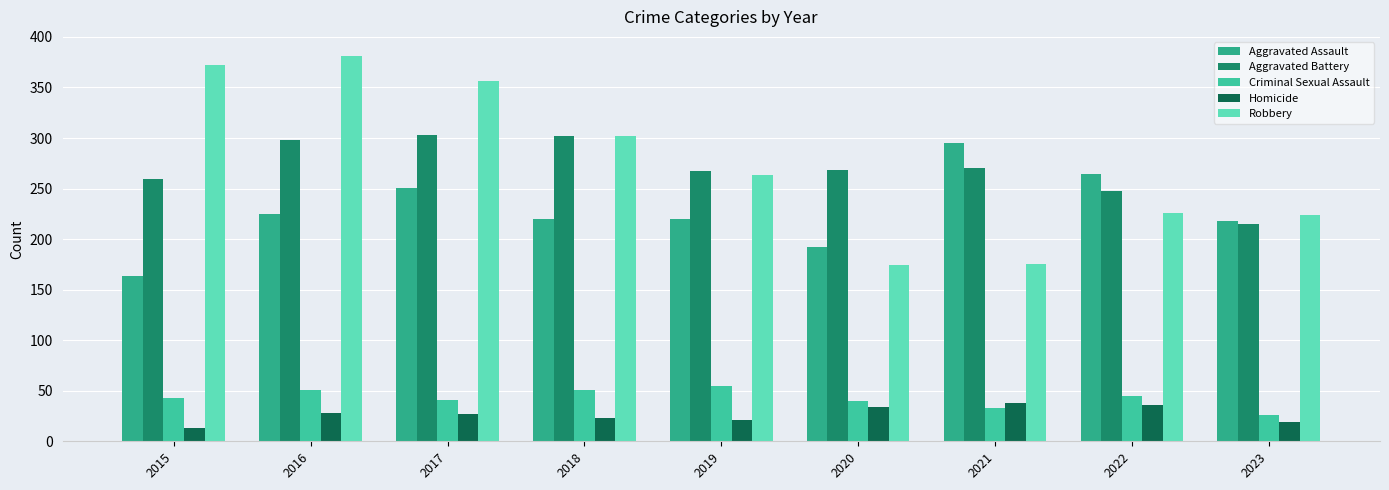

How many bars are there in each group?

5